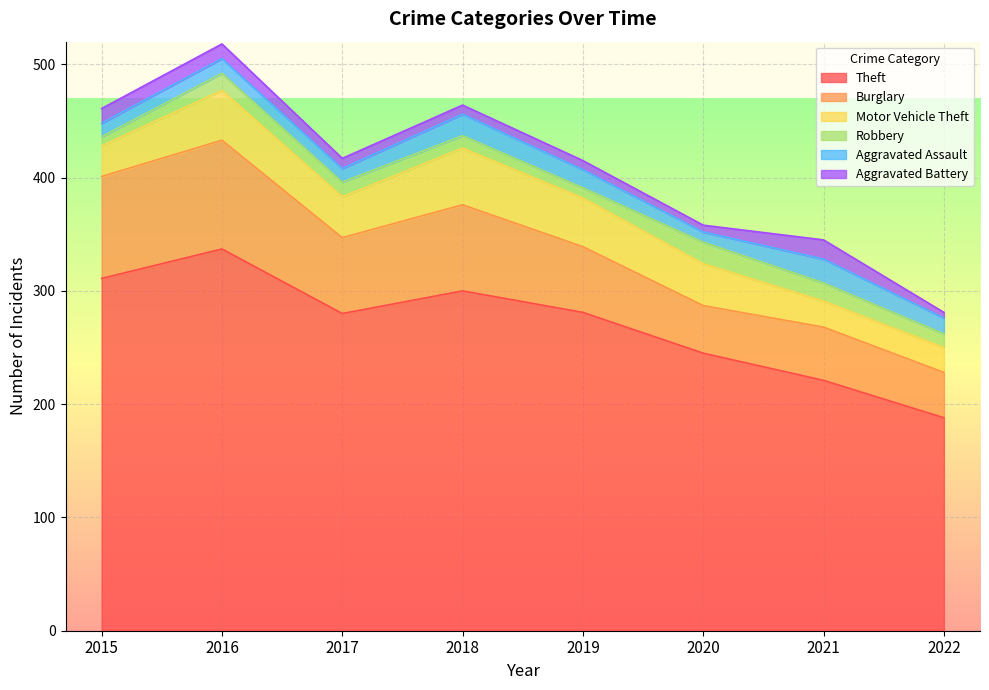

How many distinct data groups are displayed?

6